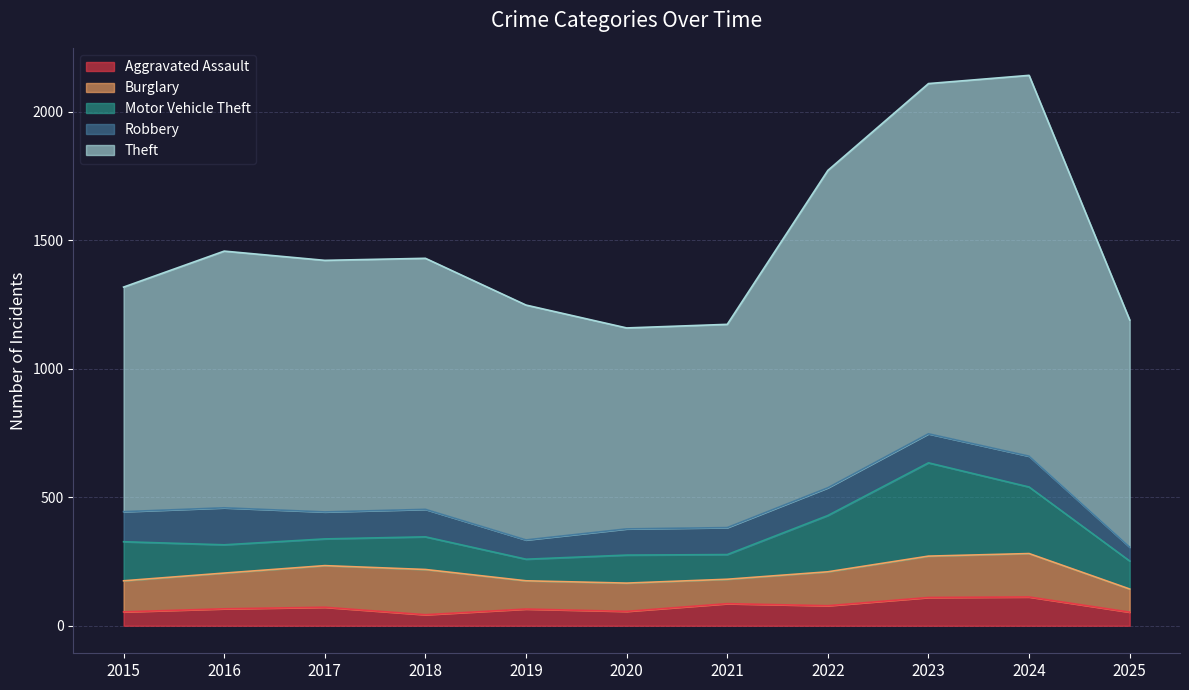

Is it true that Burglary equals 90 at 2025?

True